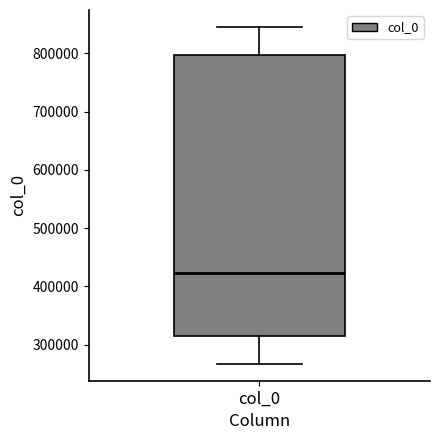

Transcribe this box plot: give where the median line is, the range the box spans, and where the two whiskers end, as read against the y-axis. The values are not printed on the chart, so give them approximately, as read against the axis.

median 420000, box 320000 to 800000, whiskers 270000 to 850000